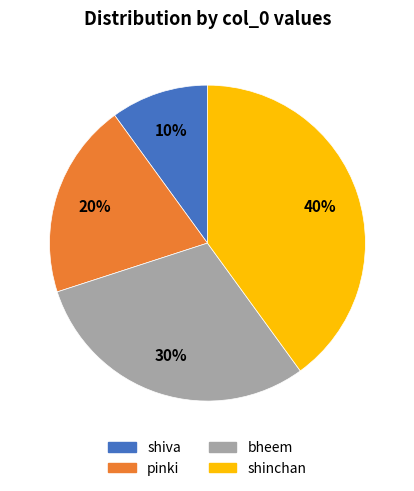

Which category has the biggest portion of the pie?

shinchan